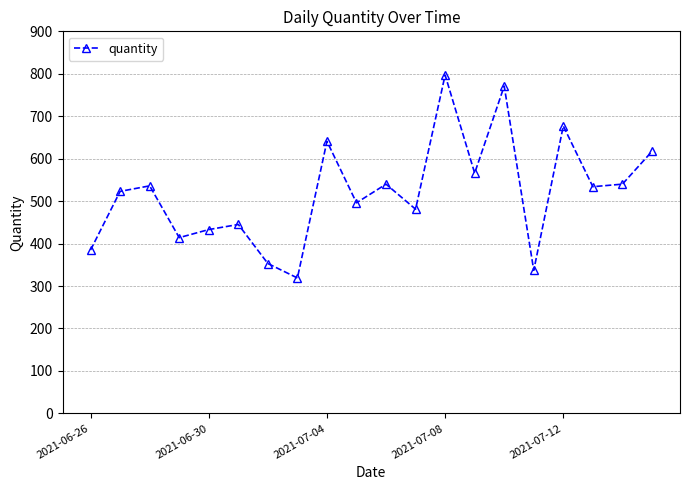

What is the sum of all values?

10405